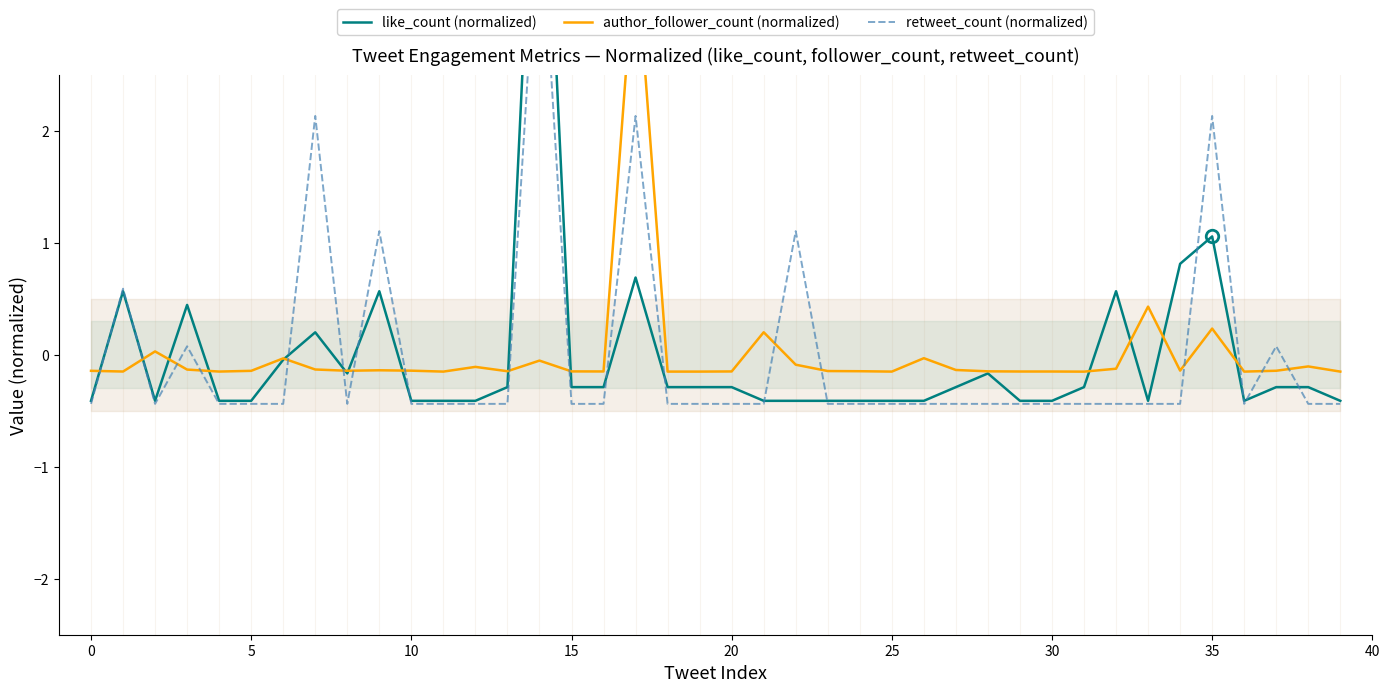

Which has a higher value, 15 or 11?

15